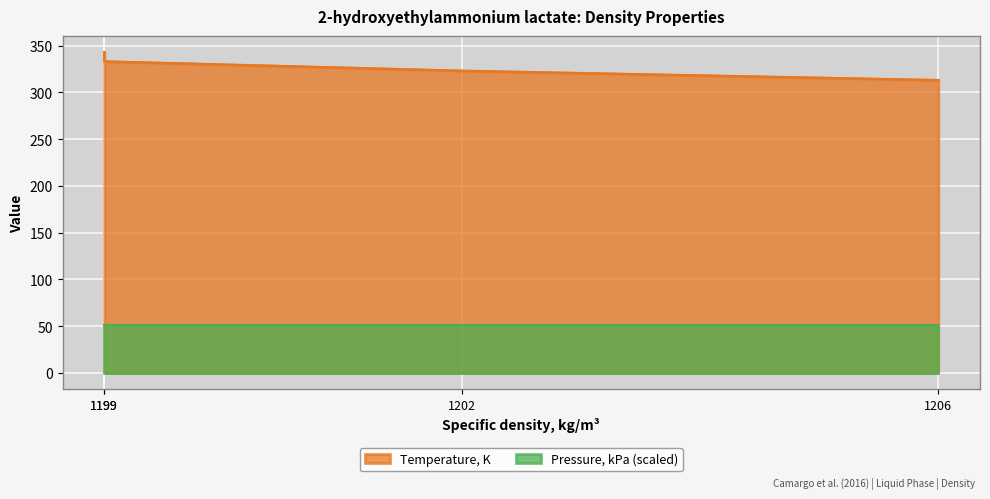

Rank the categories by value from lowest to highest.

1206, 1202, 1199, 1199